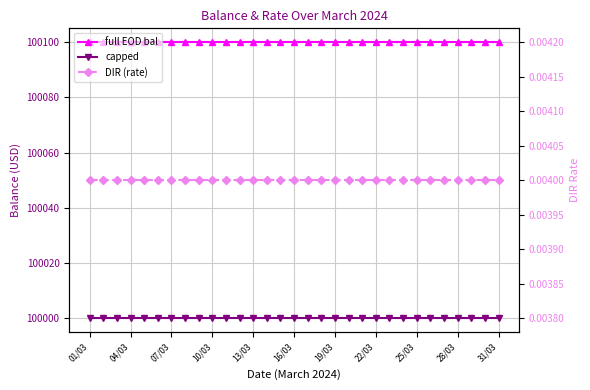

Which label corresponds to the smallest value in the chart?

01/03